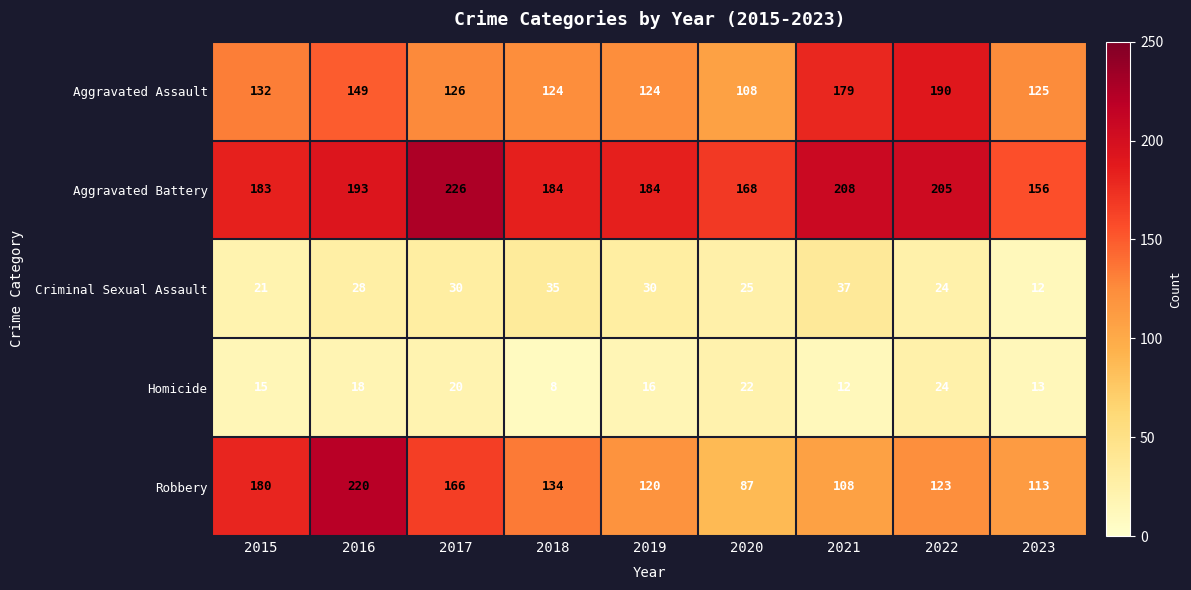

How many data points does each series have?

9